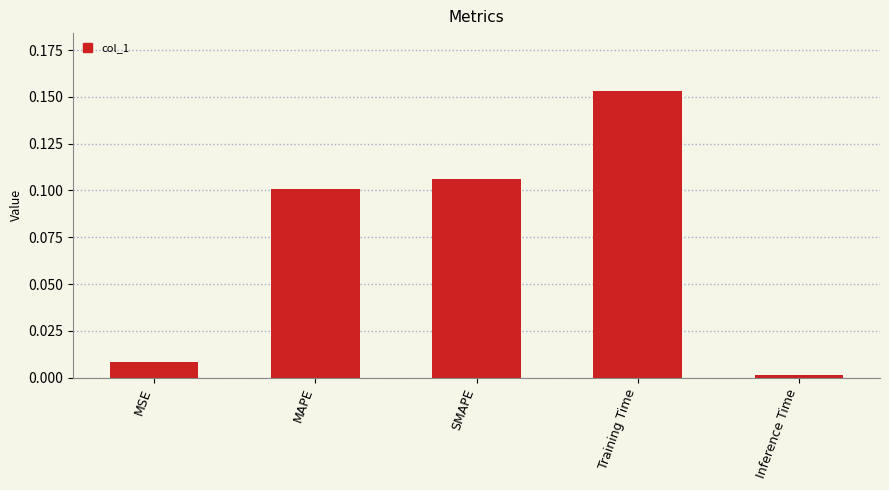

What is the change in value from SMAPE to Inference Time?

-0.1